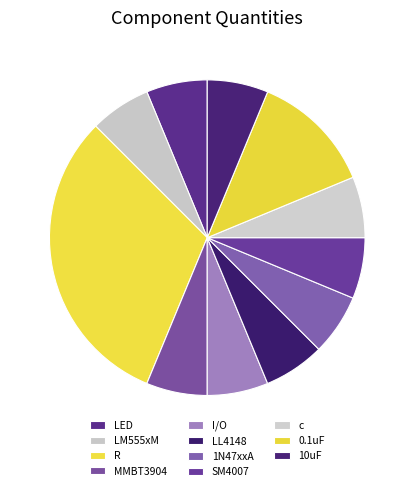

Is it true that MMBT3904 is 6% of the pie?

True